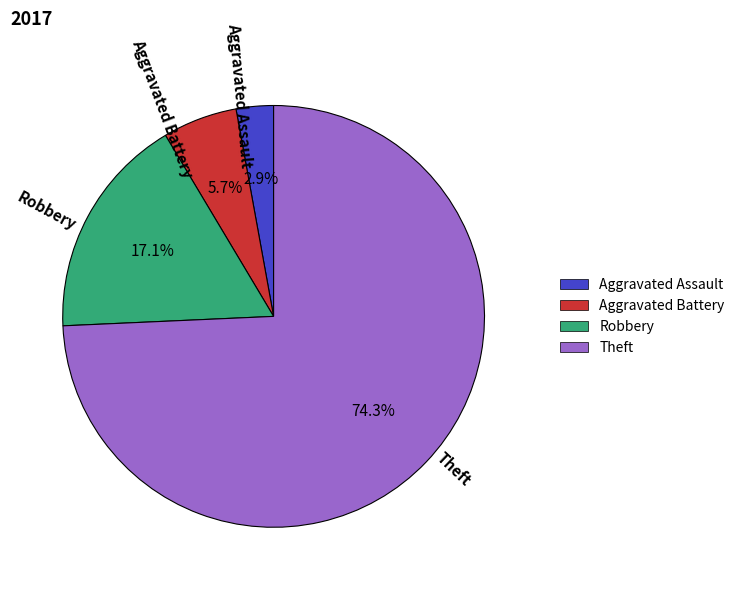

To the nearest percent, what percentage of the pie is Aggravated Assault?

3%